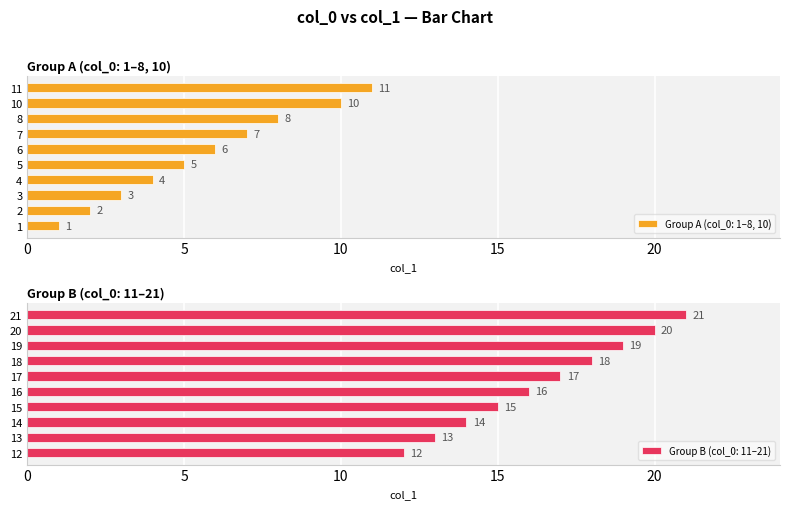

How many bars are there in total?

20